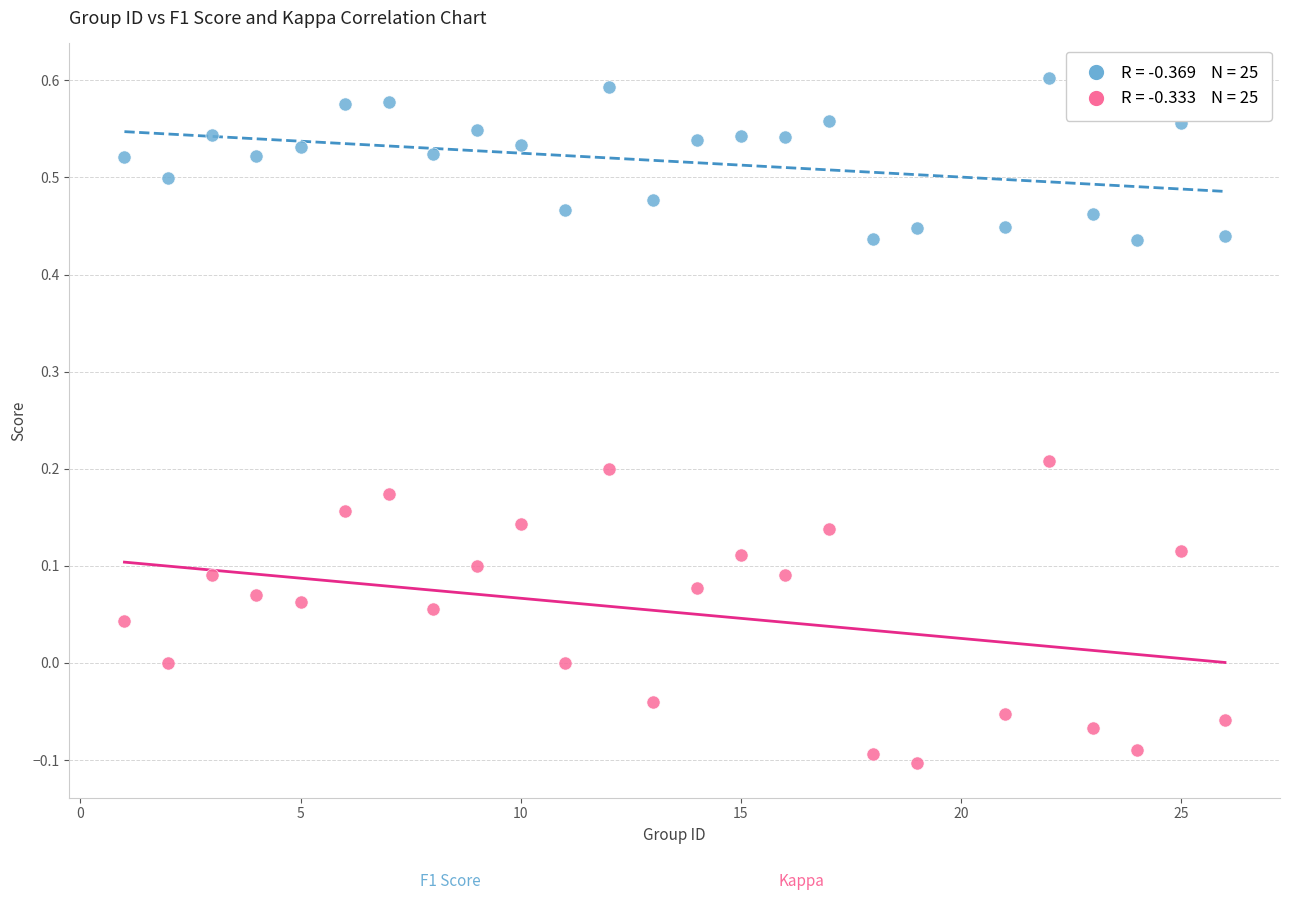

Across all data points, what is the range of Y values (max minus min)?

0.7